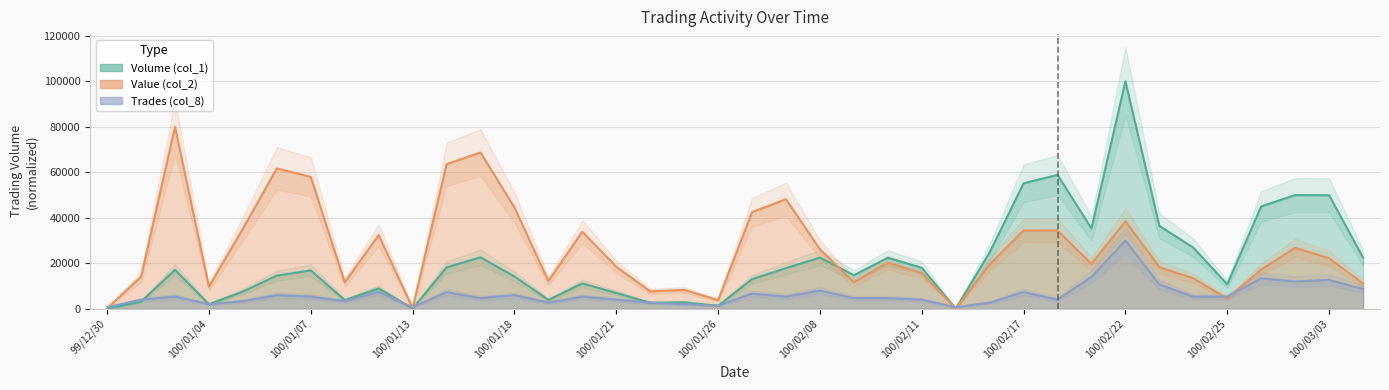

At which category does Trades (col_8) reach its first local peak?

100/01/03